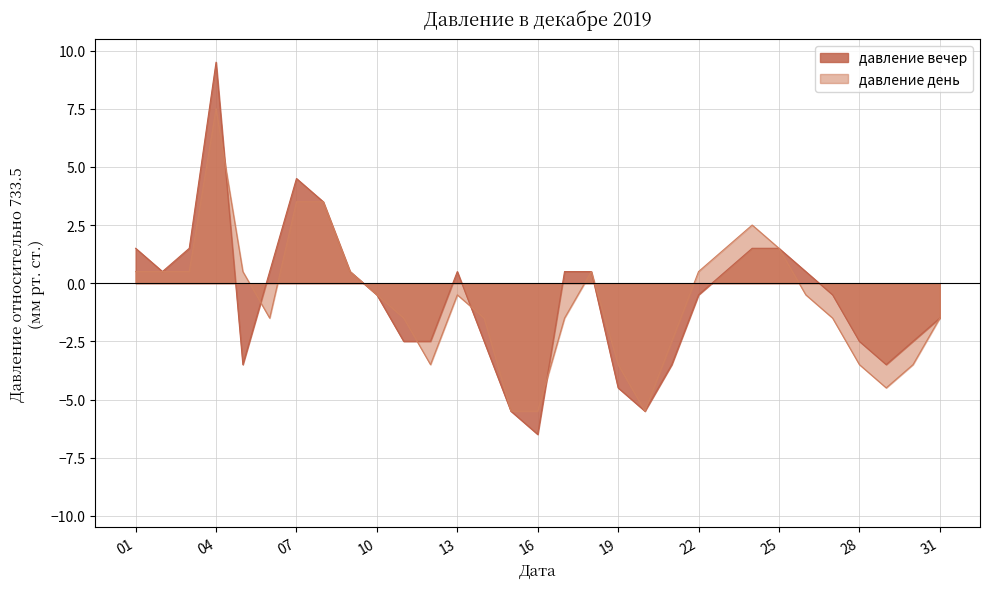

At which category is the sum across all series the highest?

04